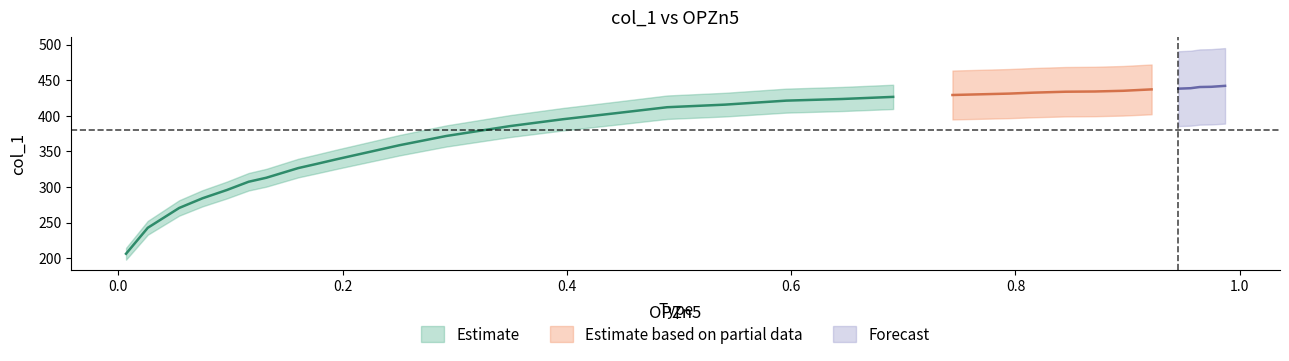

The x series shows 0.7 at 19. True or false?

True